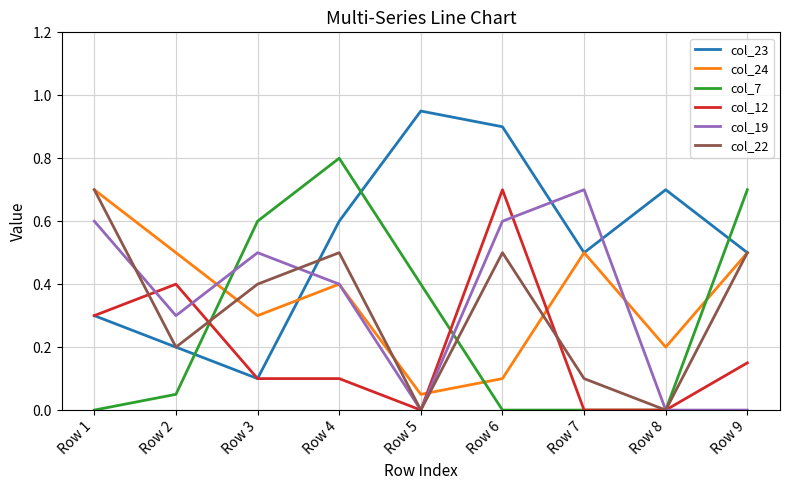

At which category does col_7 reach its first local peak?

Row 4